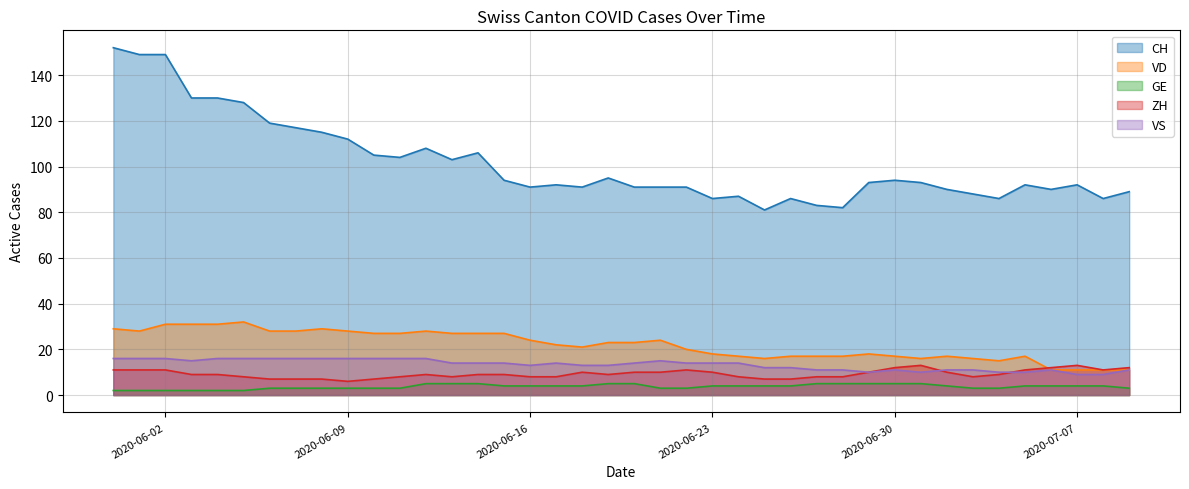

What is the sum of all VS values?

532